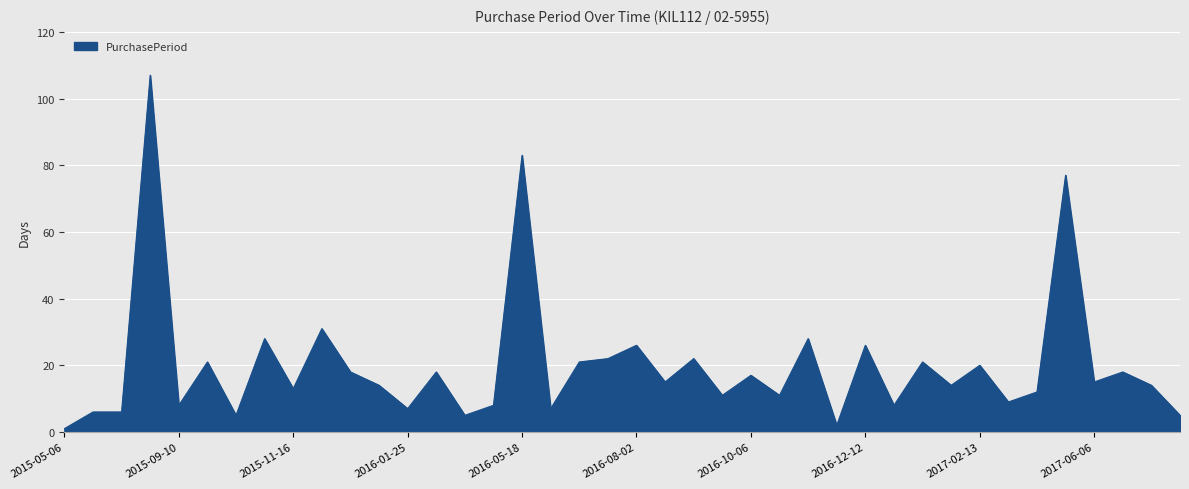

What is the greatest value displayed?

107